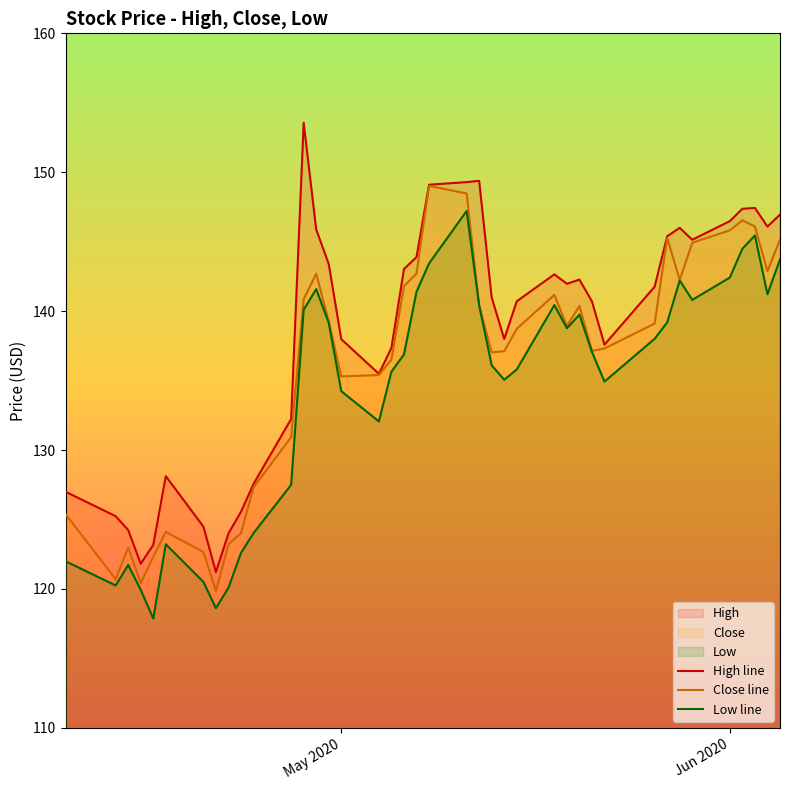

What are all the series names shown in the legend?

High line, Close line, Low line